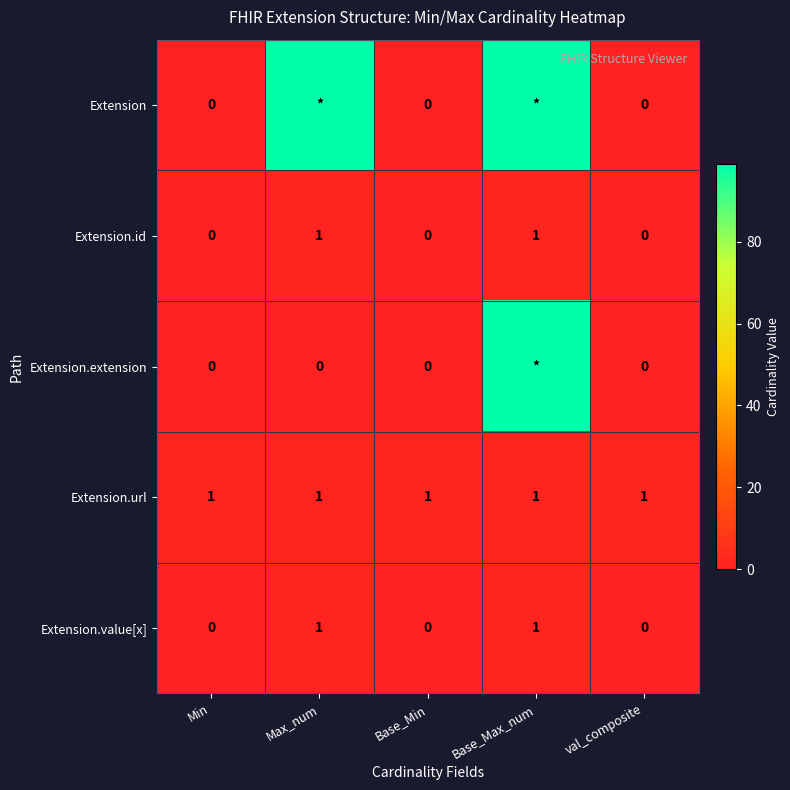

True or false: Extension.value[x] has a value of 0 at Base_Min.

True